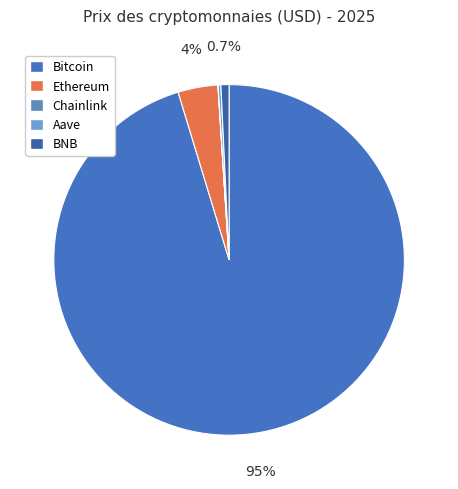

Which slice is the smallest?

Chainlink